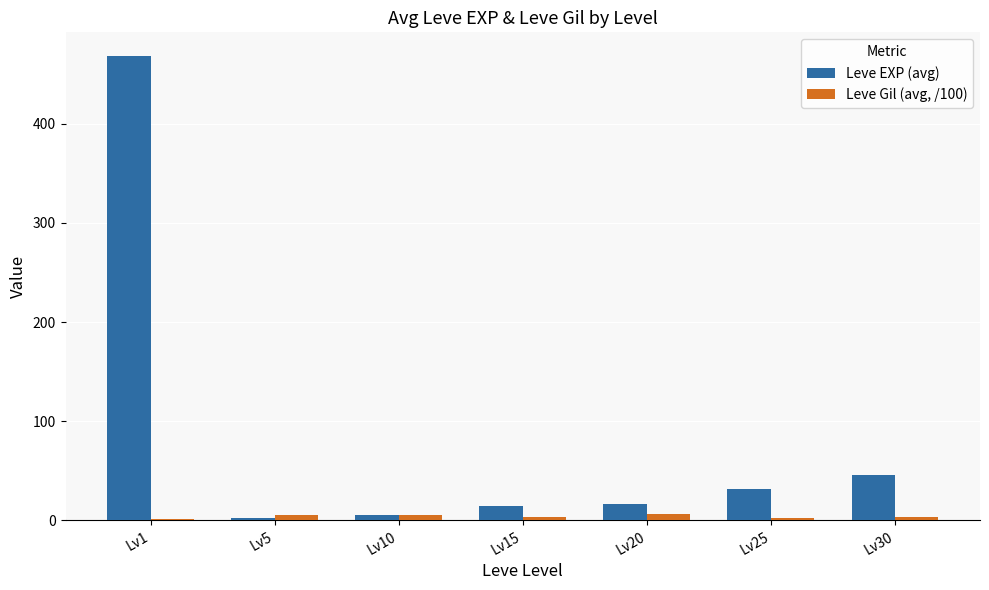

At which label is Leve EXP (avg) closest to 235?

Lv30